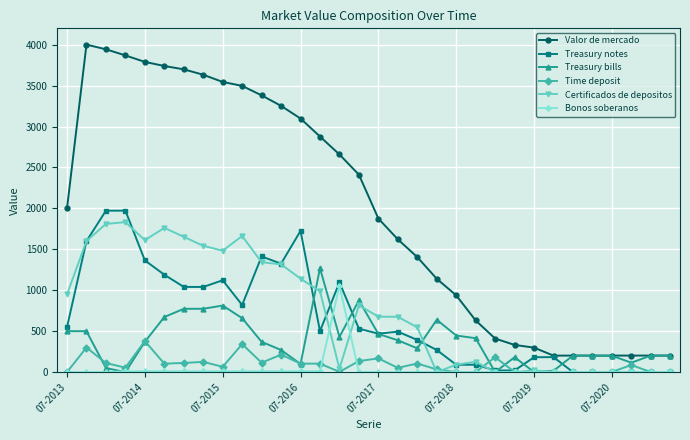

What is the difference between the second highest and minimum values in the Valor de mercado series?

3743